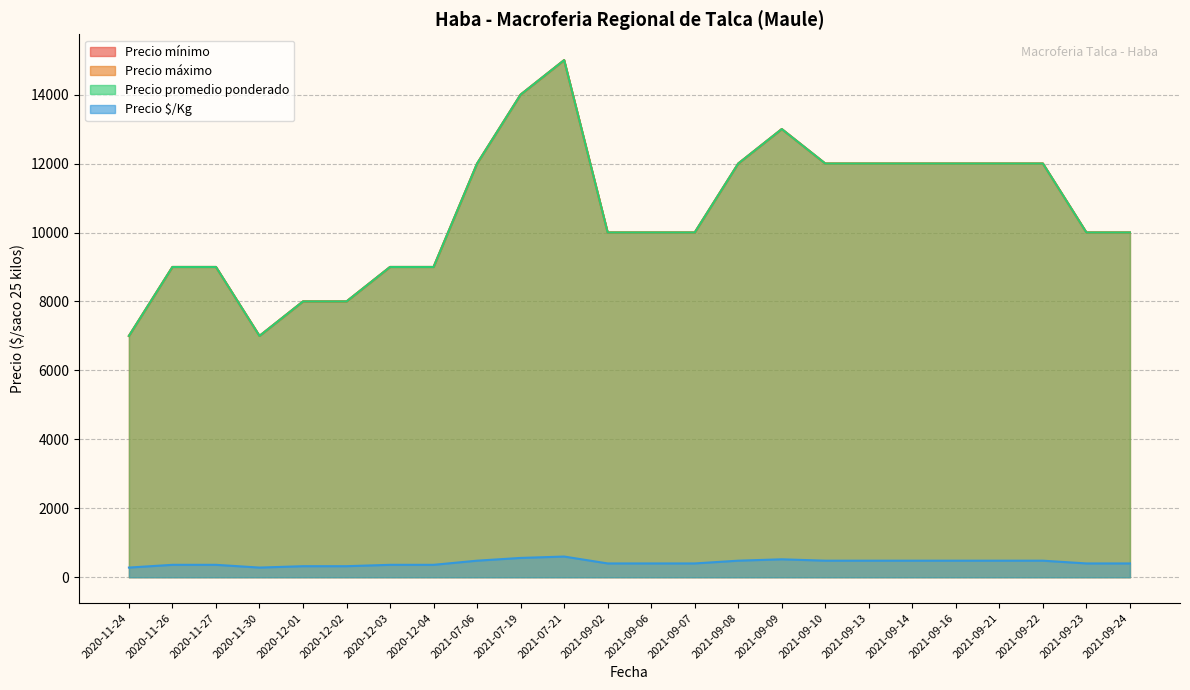

What is the difference between the Precio mínimo values at 2021-09-23 and 2020-12-03?

1000